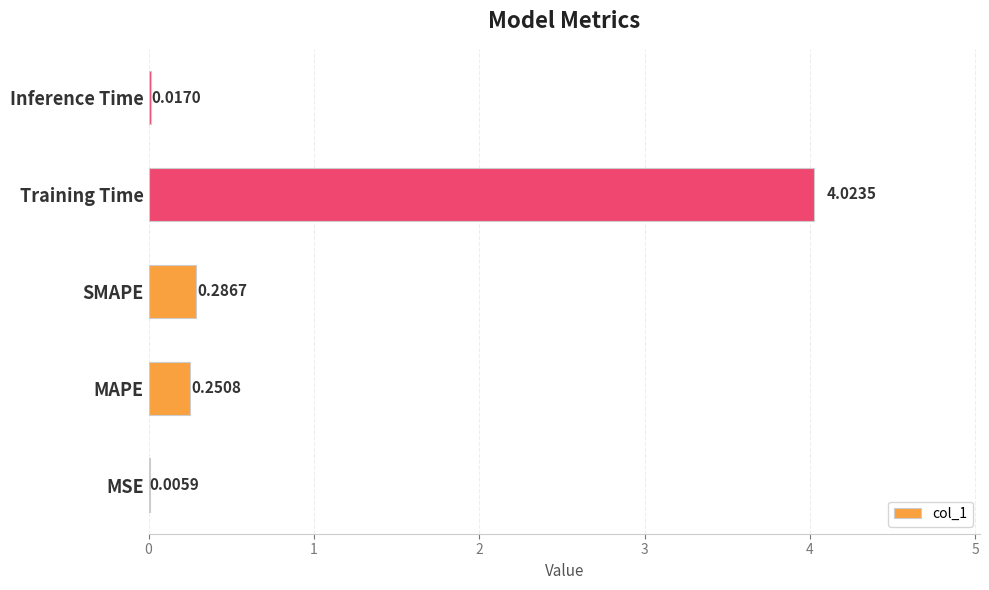

At which category does the chart reach its peak across all series?

Training Time